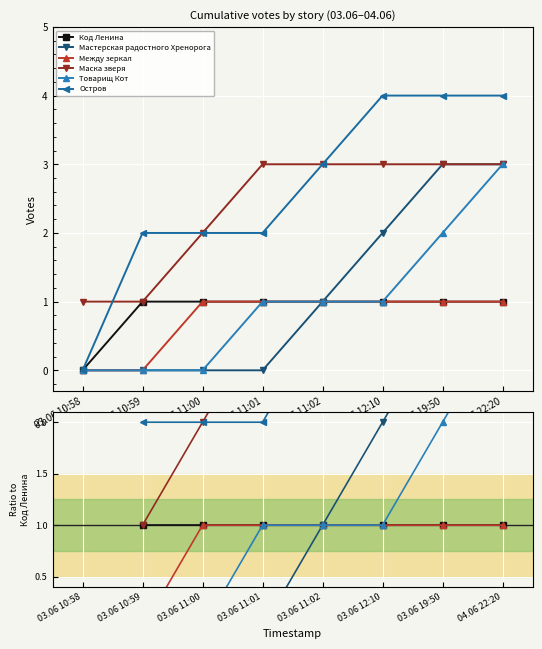

What is the difference between the highest and lowest values at 03.06 10:59?

2.0